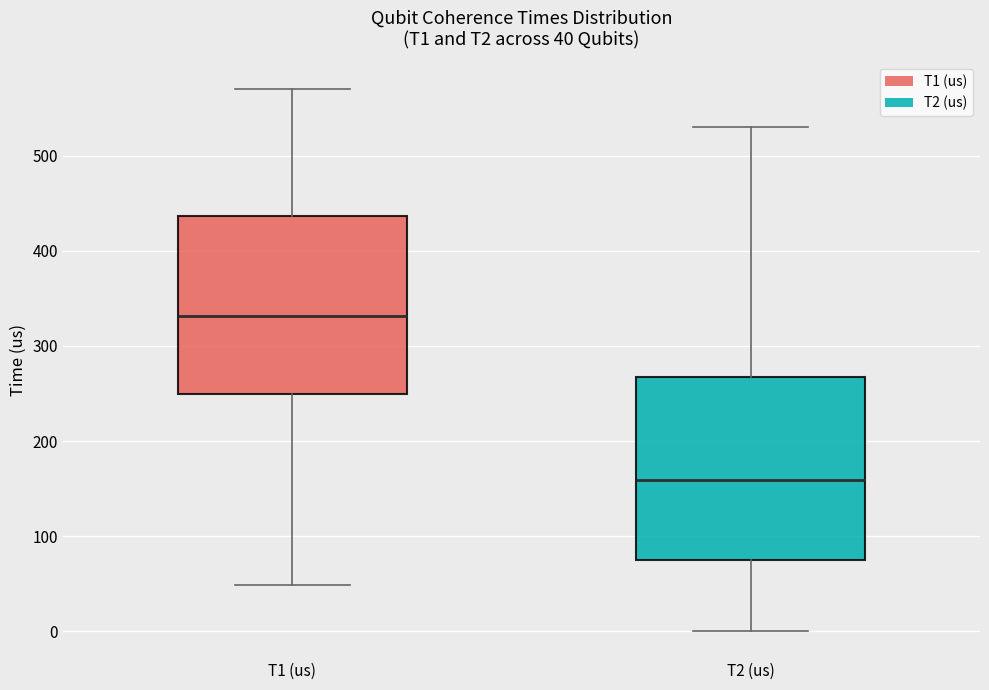

Which box's median line is the lowest?

T2 (us)